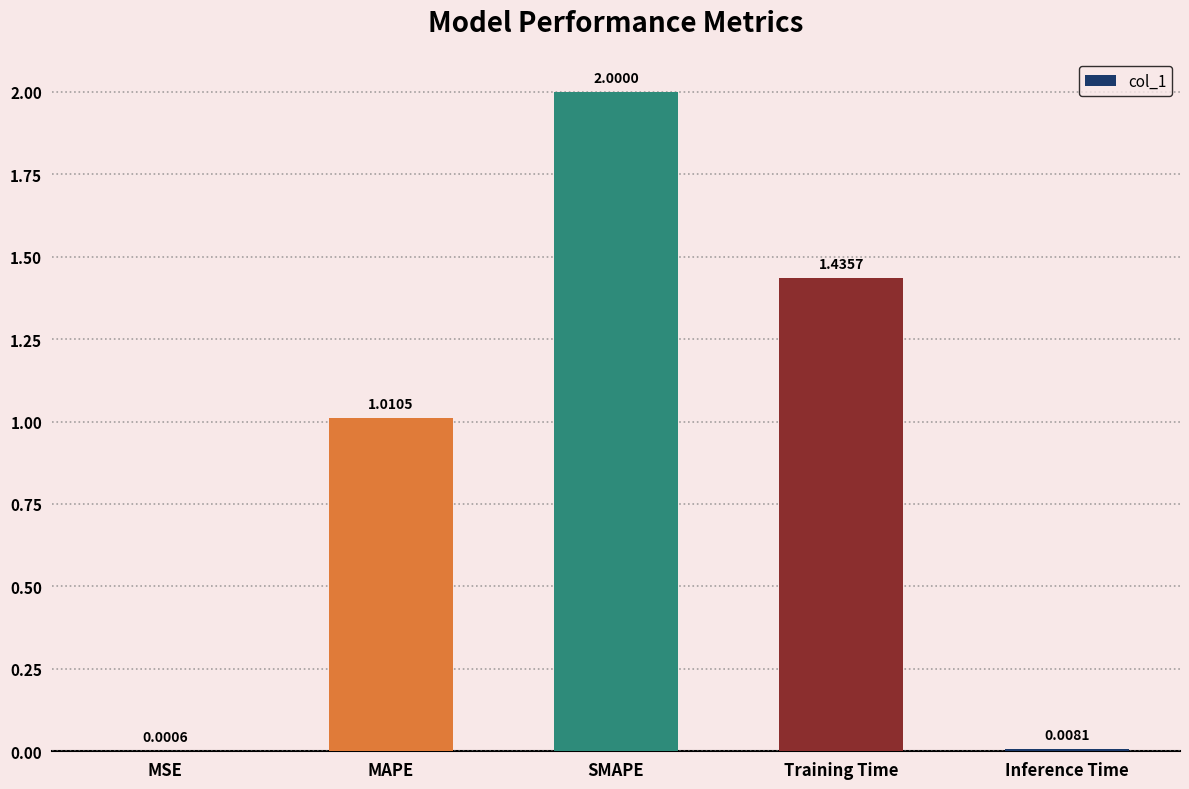

What is the change in value from MSE to SMAPE?

+2.0